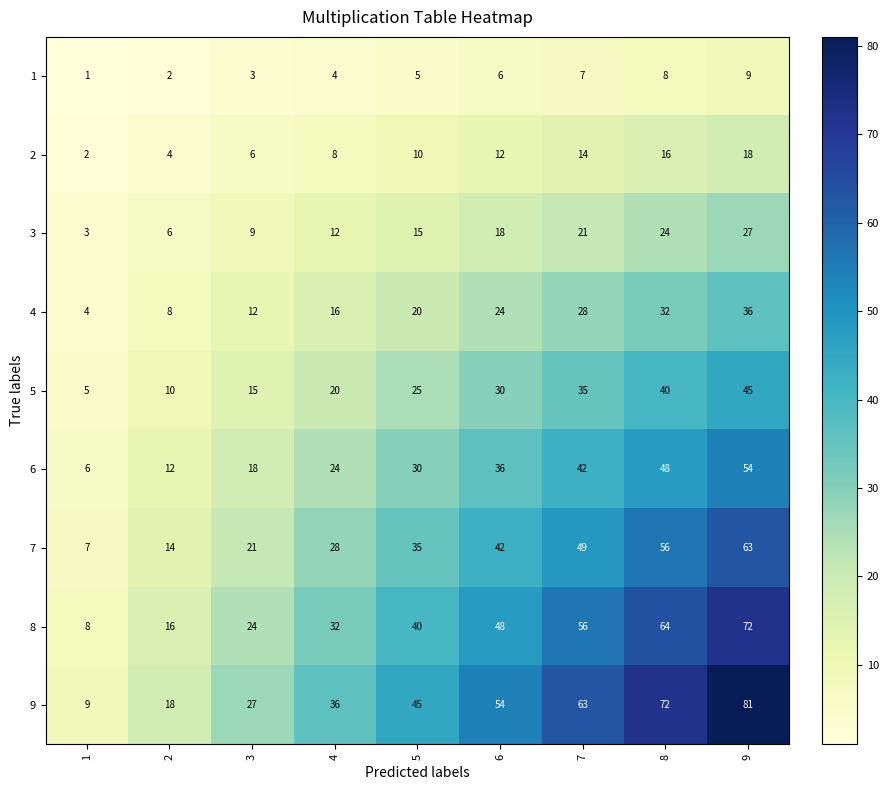

What is the highest value of the 3 series?

27